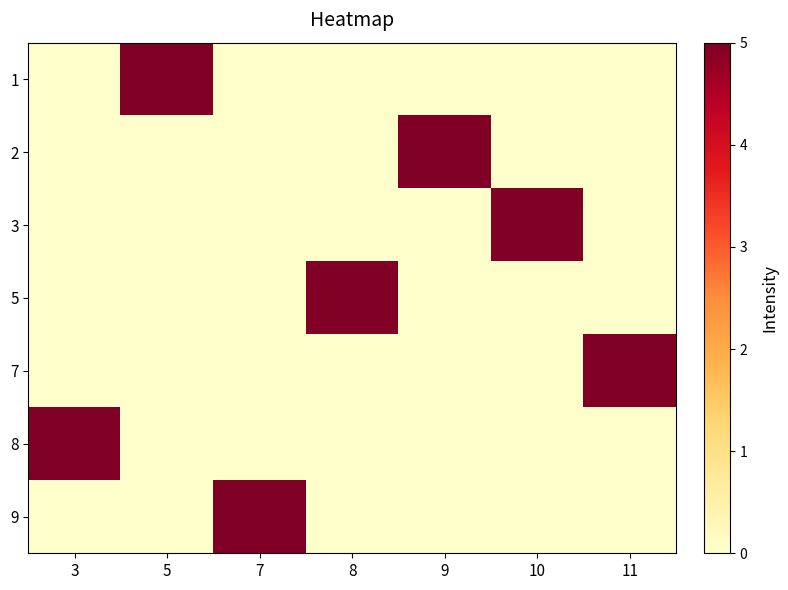

What is the greatest value displayed?

5